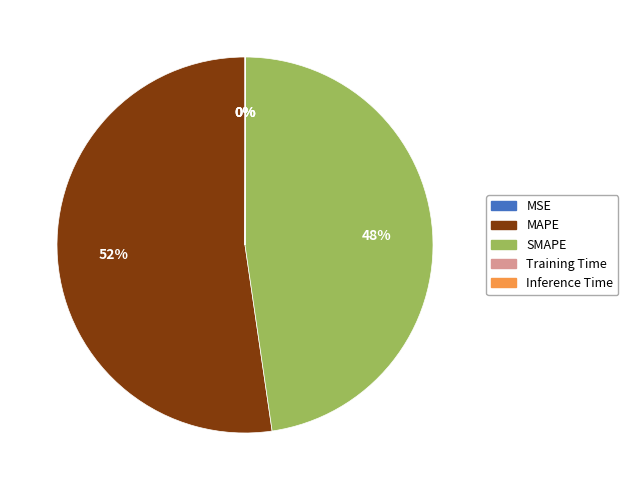

Does MAPE represent more than half of the total?

Yes